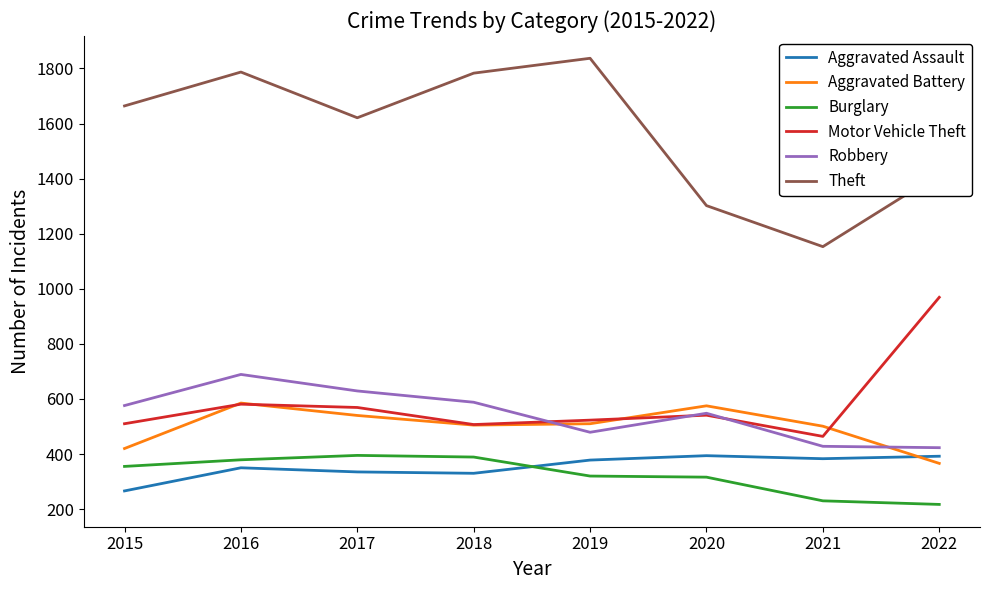

How many times do Aggravated Assault and Aggravated Battery cross each other?

1